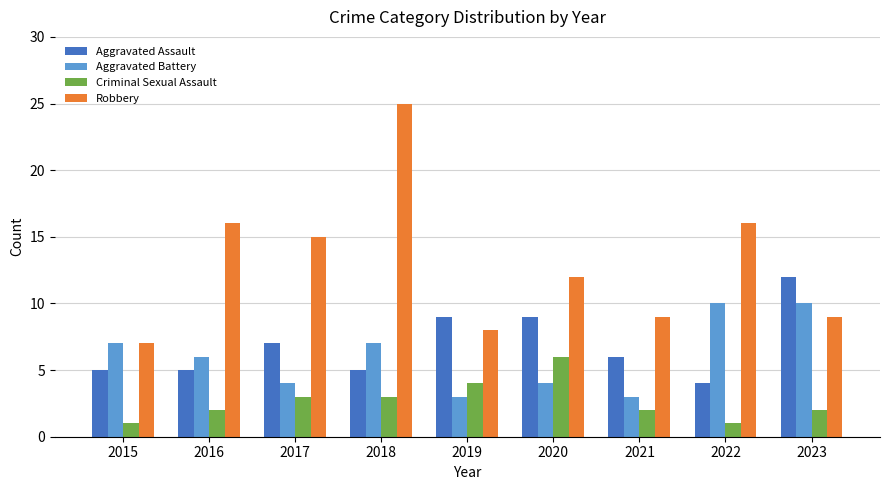

List the series in order of their peak value, lowest first.

Criminal Sexual Assault, Aggravated Battery, Aggravated Assault, Robbery